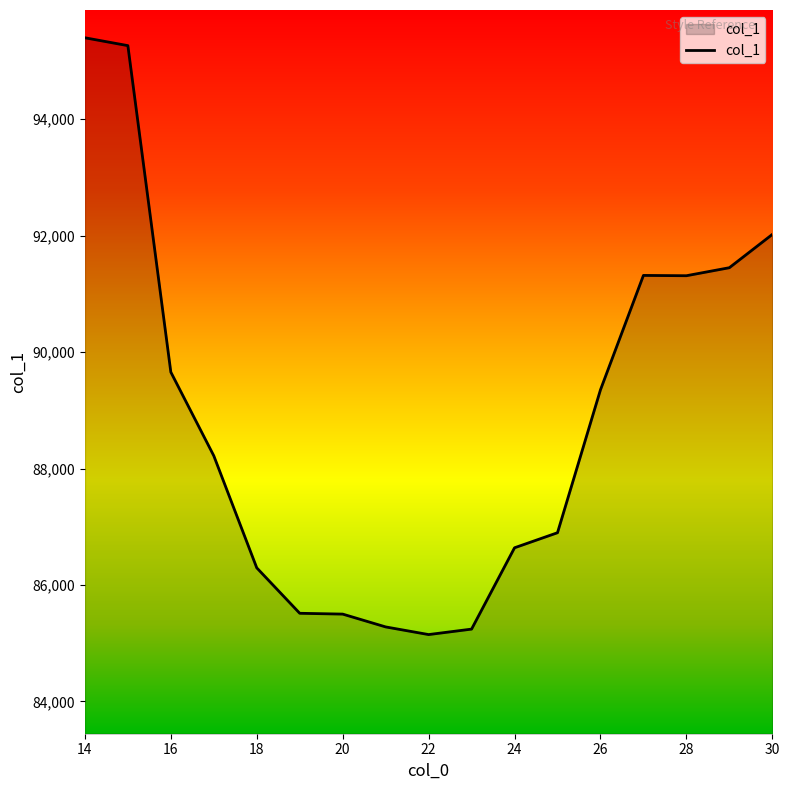

How many categories are shown in the chart?

17